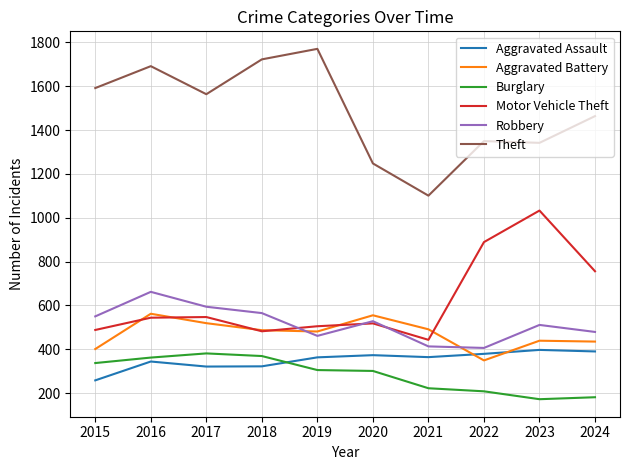

True or false: Motor Vehicle Theft has a value of 354 at 2023.

False